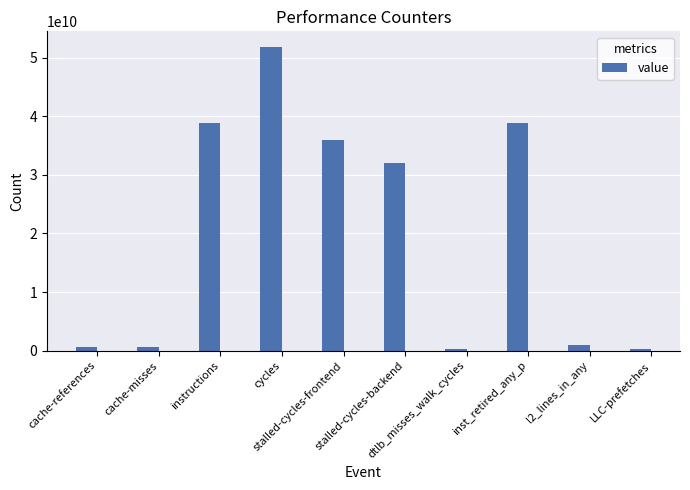

At which category does the chart reach its peak across all series?

cycles